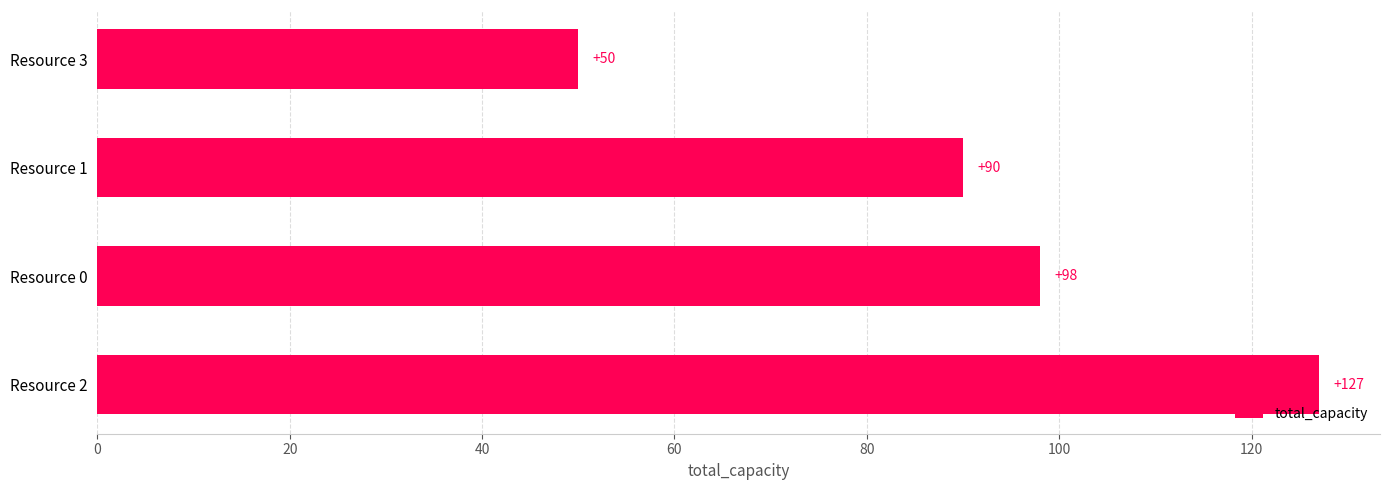

Reading top to bottom, list all the values displayed in this chart.

50	90	98	127